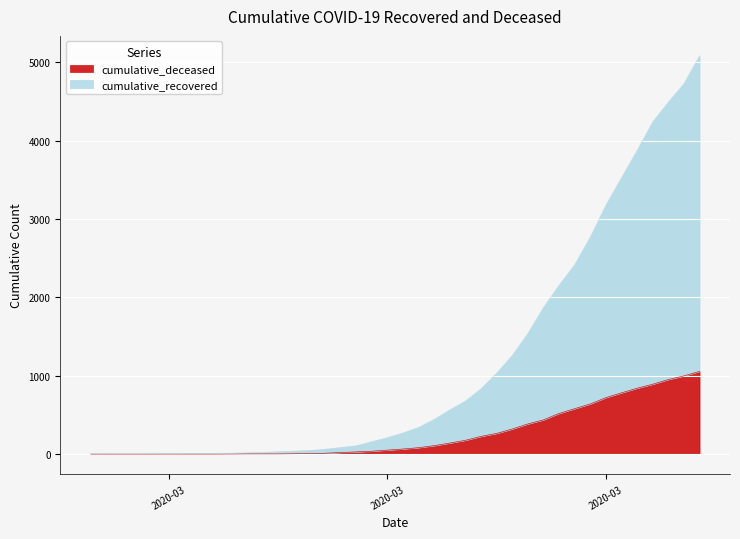

Rank the series by their maximum value, from highest to lowest.

cumulative_recovered, cumulative_deceased